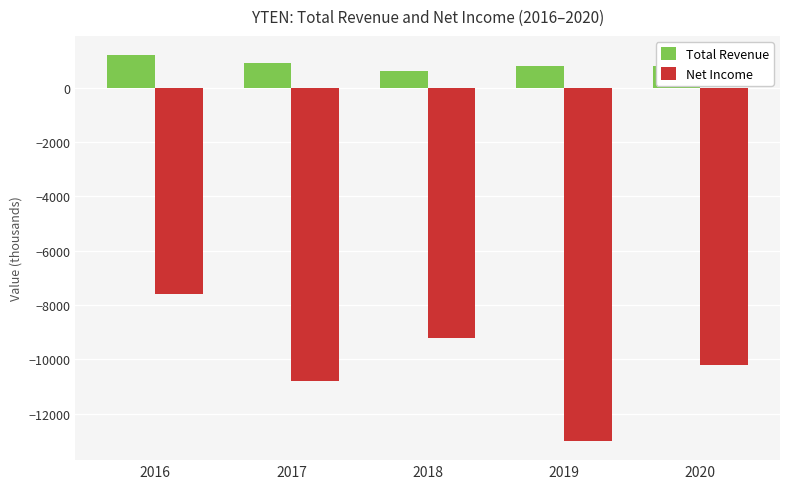

At which label is Net Income closest to -10300?

2020